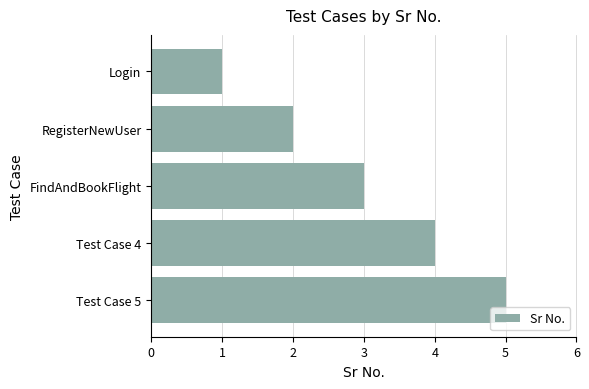

The value at RegisterNewUser is 2. True or false?

True